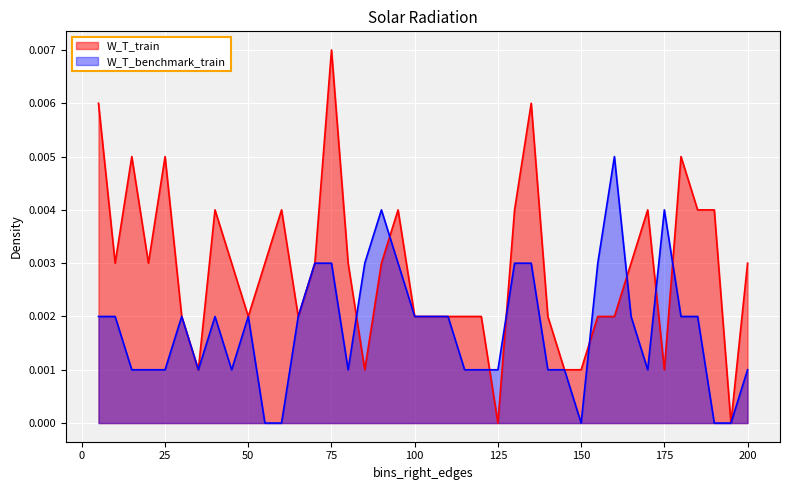

How many series are shown in this chart?

2